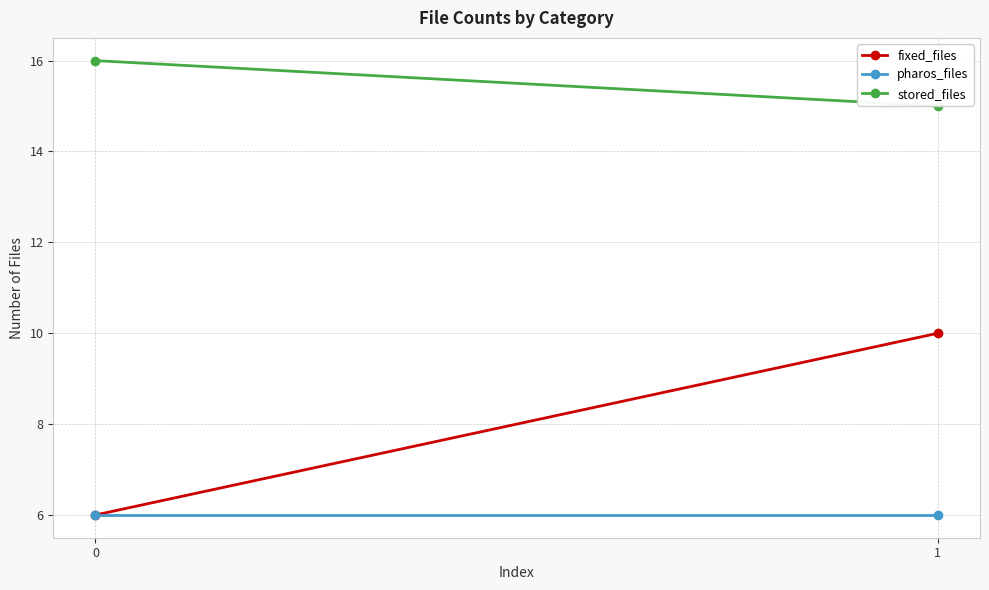

List the series in order of their peak value, lowest first.

pharos_files, fixed_files, stored_files